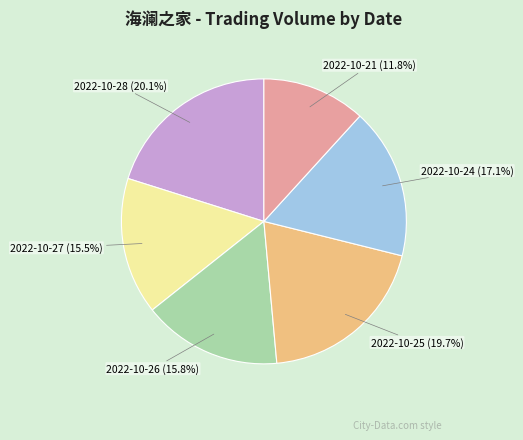

Does 2022-10-28 represent more than half of the total?

No